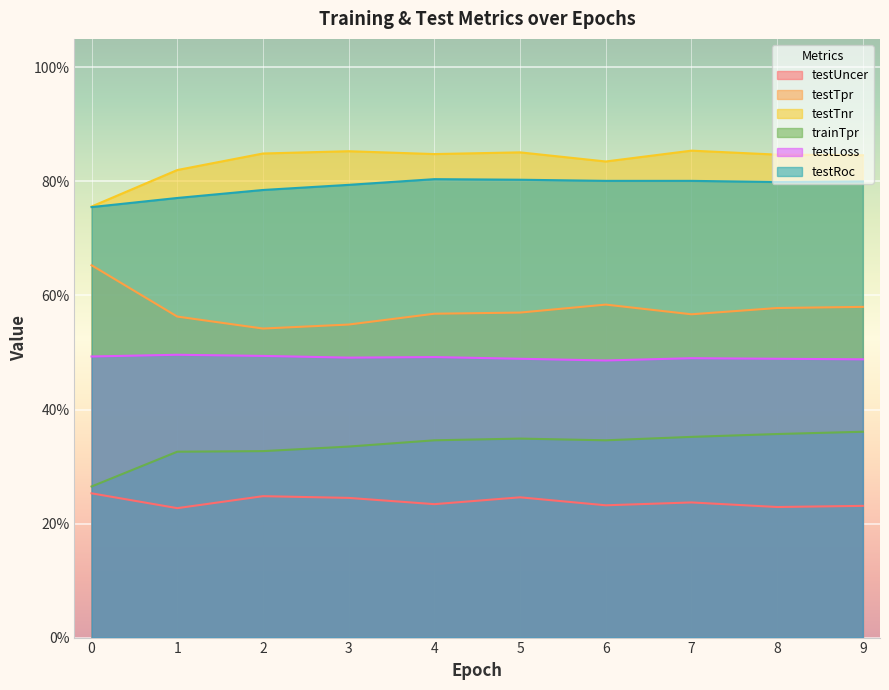

What is the average value of the trainTpr series?

0.3